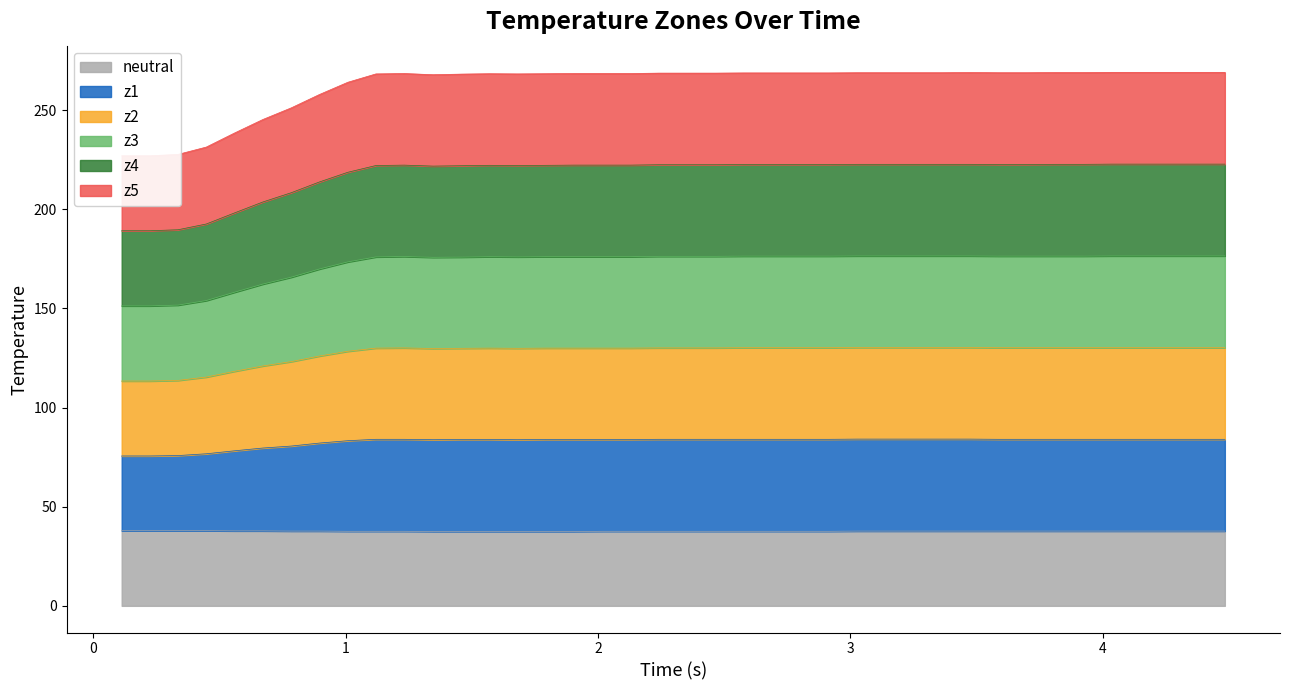

What is the highest value of the neutral series?

37.9